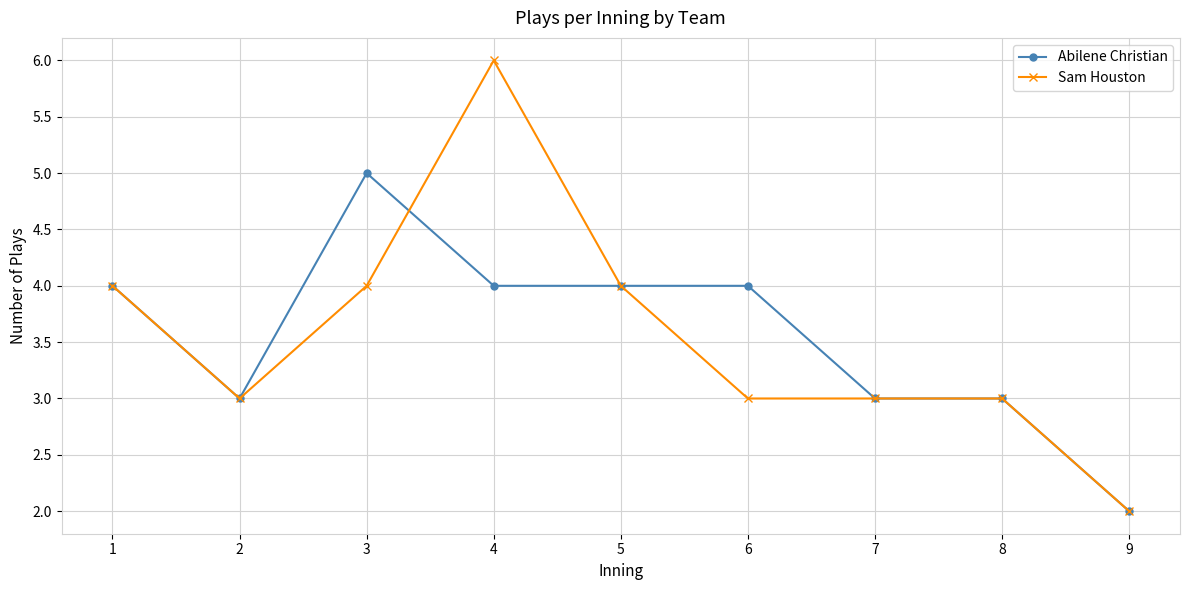

True or false: Abilene Christian has a value of 2 at 9.

True